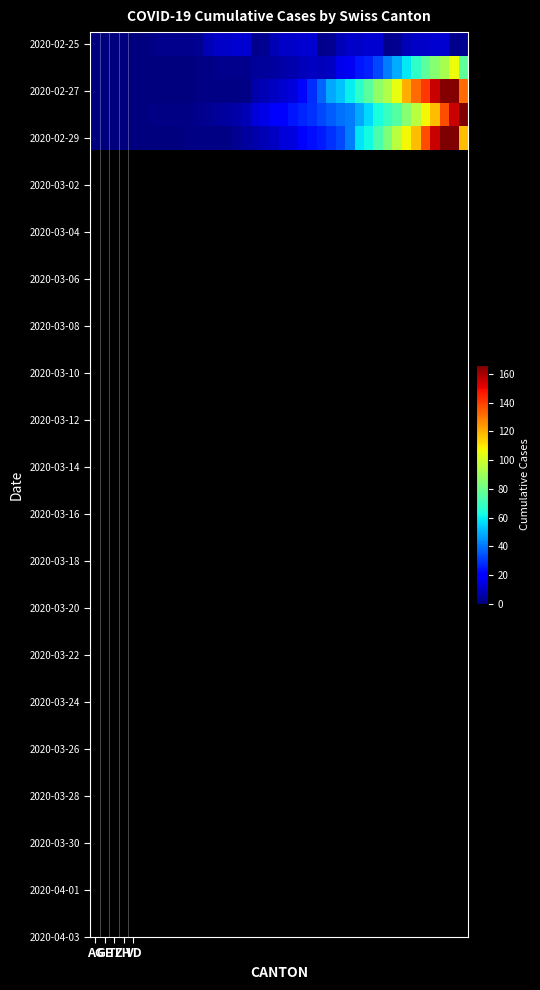

Count the number of categories in the chart.

40